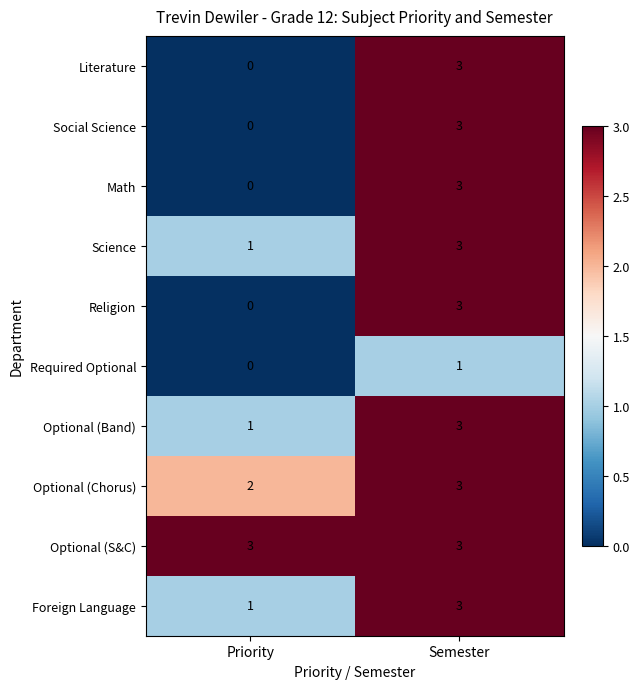

What is the total value across all series at Semester?

28